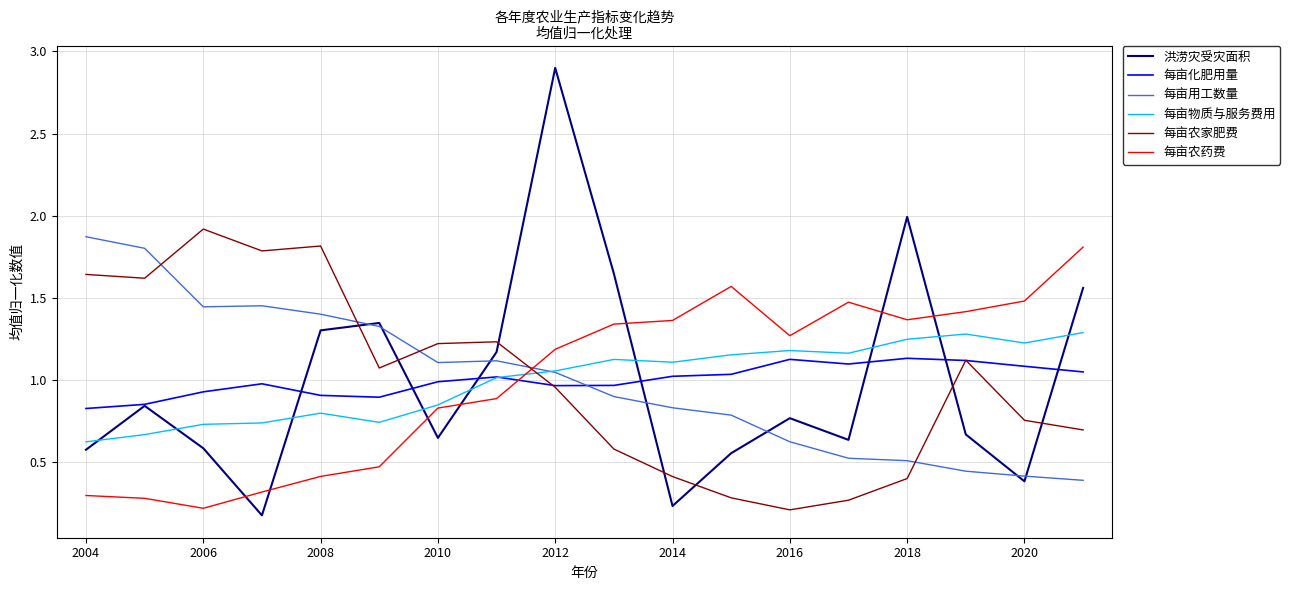

How many intersections are there between 每亩用工数量 and 每亩农药费?

1